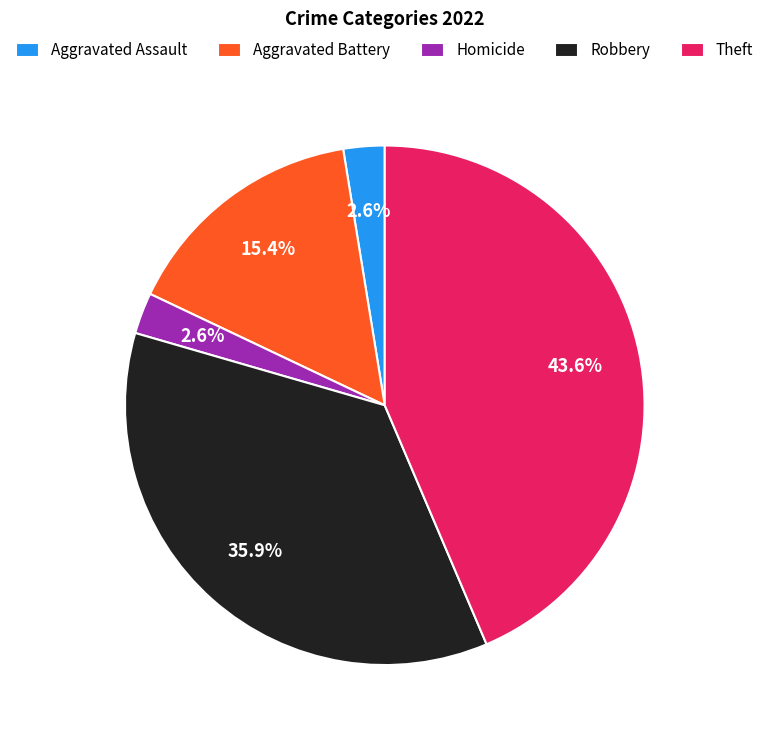

Does any single category account for the majority?

No